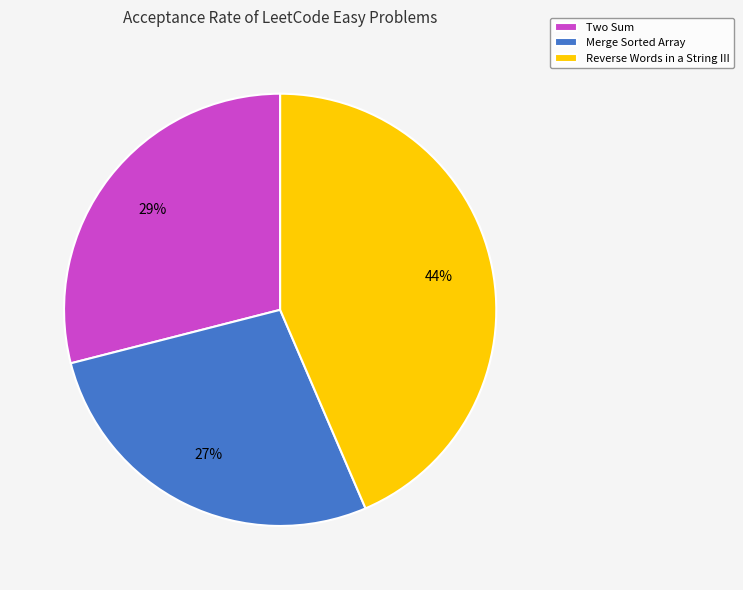

Combined, do Reverse Words in a String III and Two Sum account for over 50%?

Yes